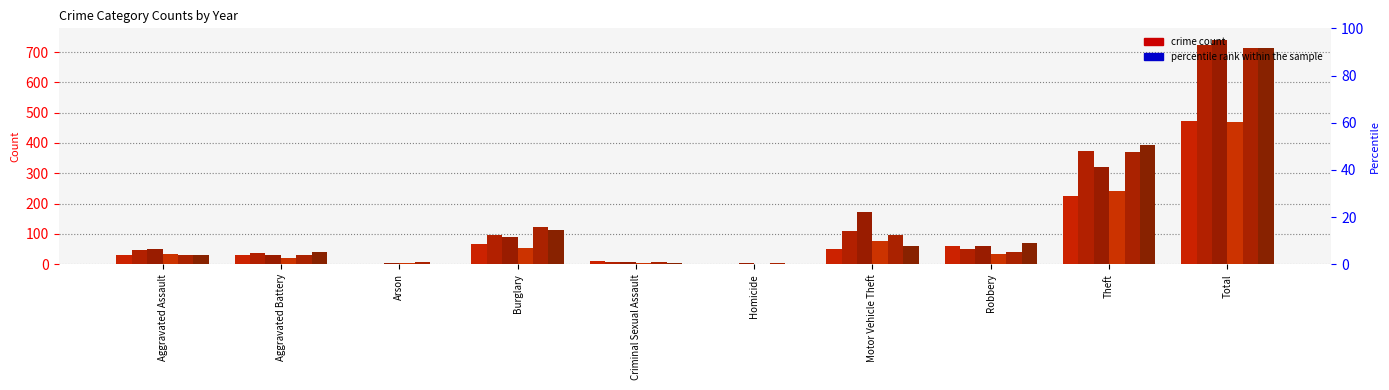

Is it true that 2024 equals 800 at Total?

False